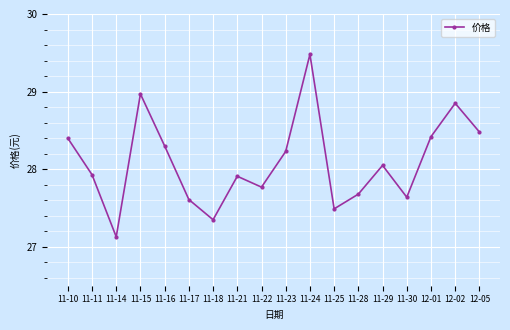

The chart shows a value of 28.3 at 11-16. True or false?

True